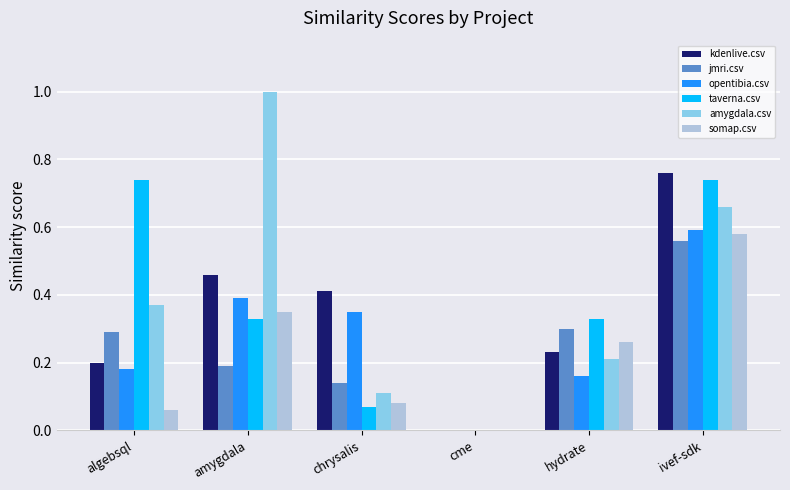

Between cme and hydrate, which series saw the biggest shift?

taverna.csv